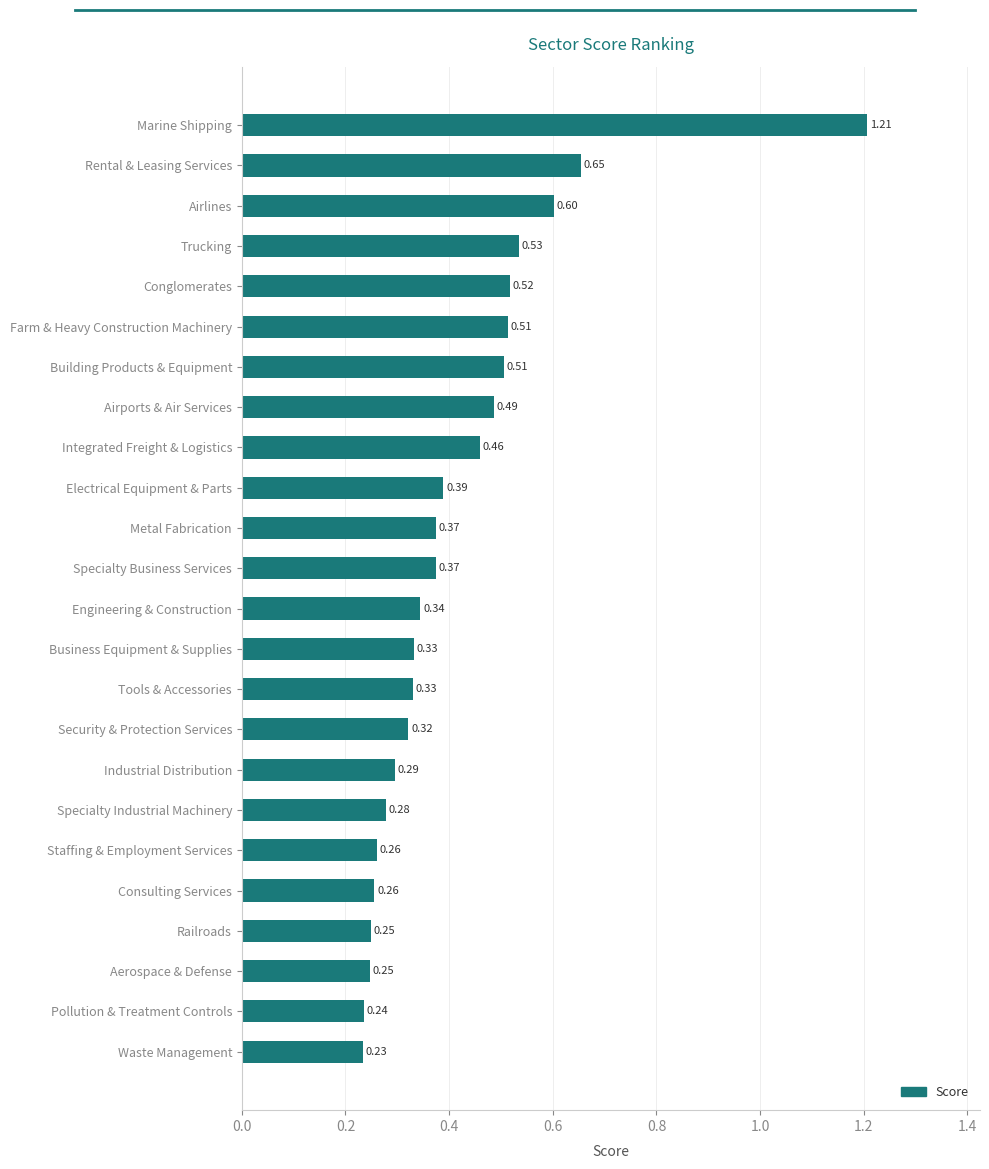

At which category does the chart reach its peak across all series?

Marine Shipping